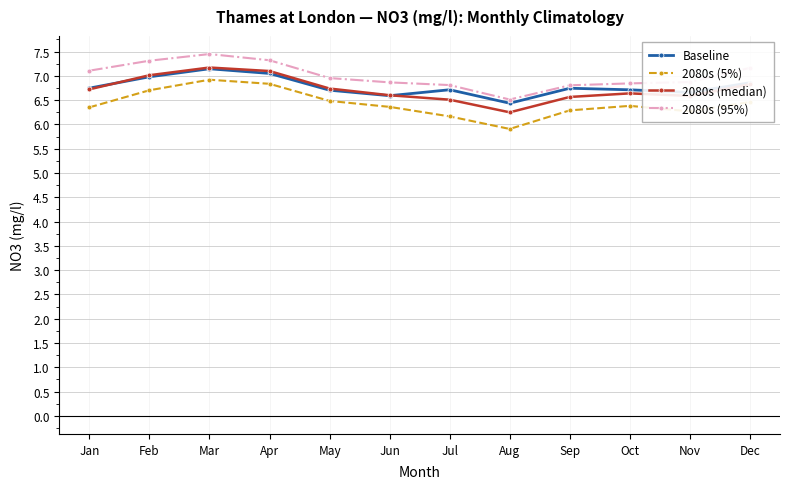

At how many categories does at least one series exceed 6?

12